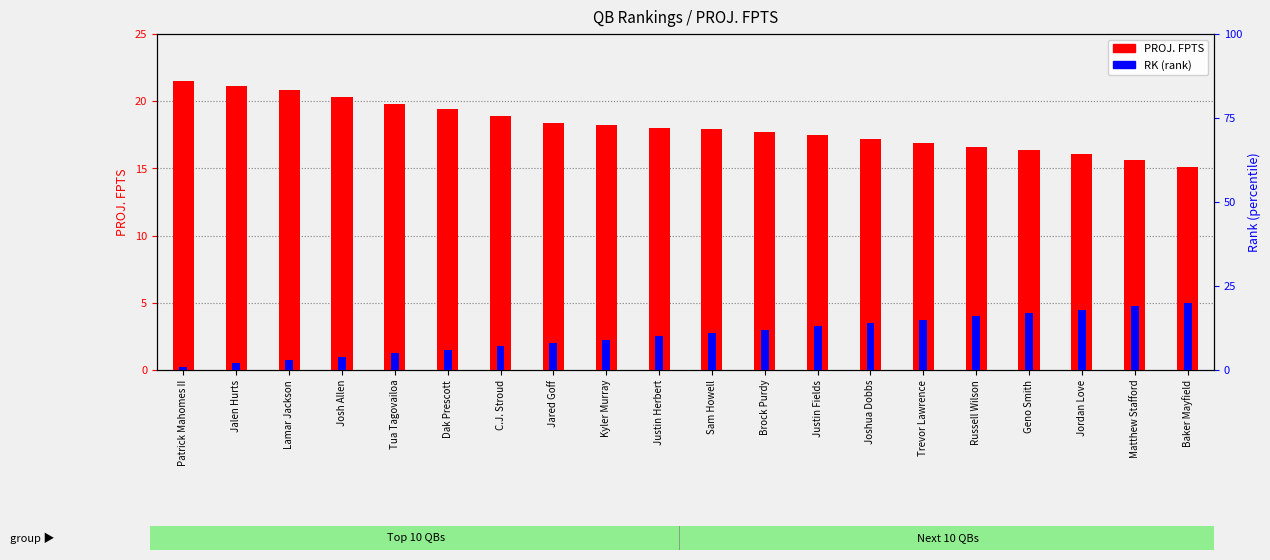

What position from the left is Justin Herbert?

10